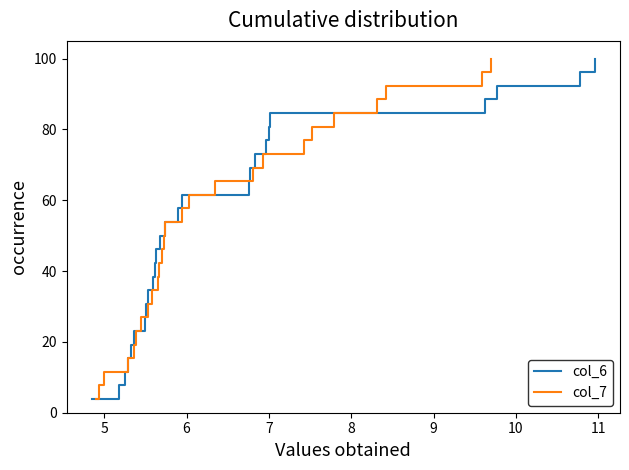

What is the minimum value for col_7?

3.8